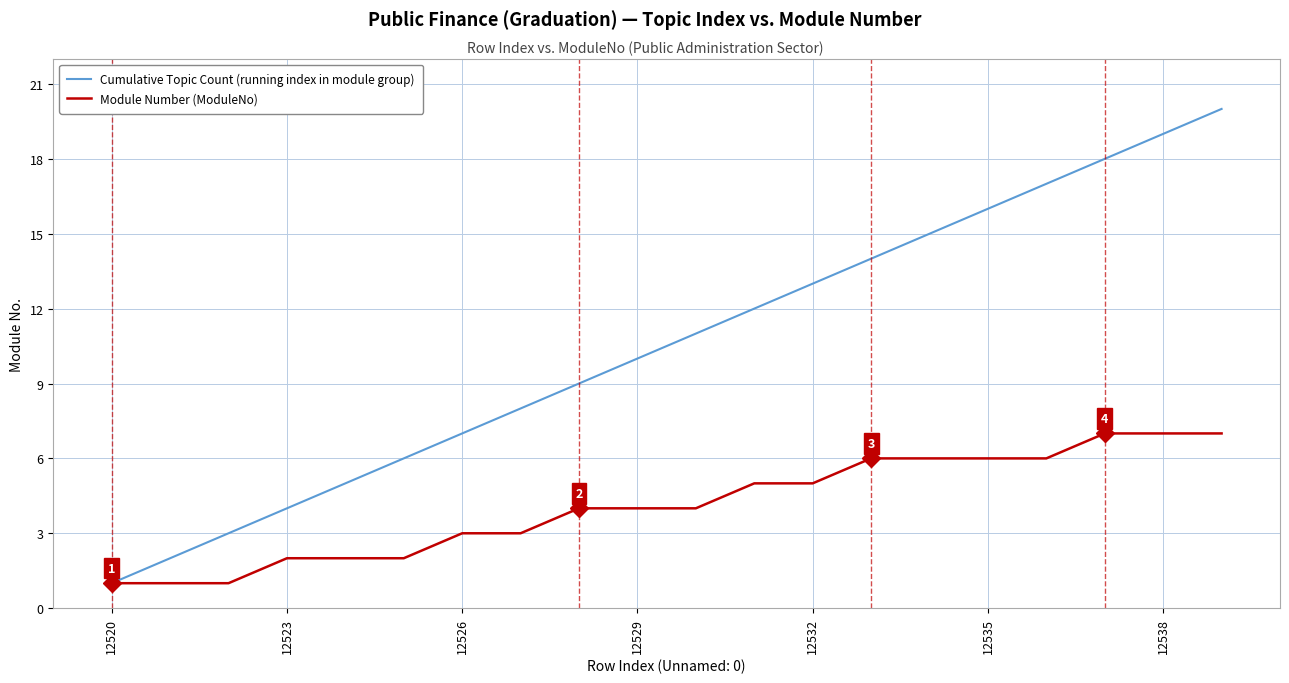

Which series has the largest total across all categories?

Cumulative Topic Count (running index in module group)